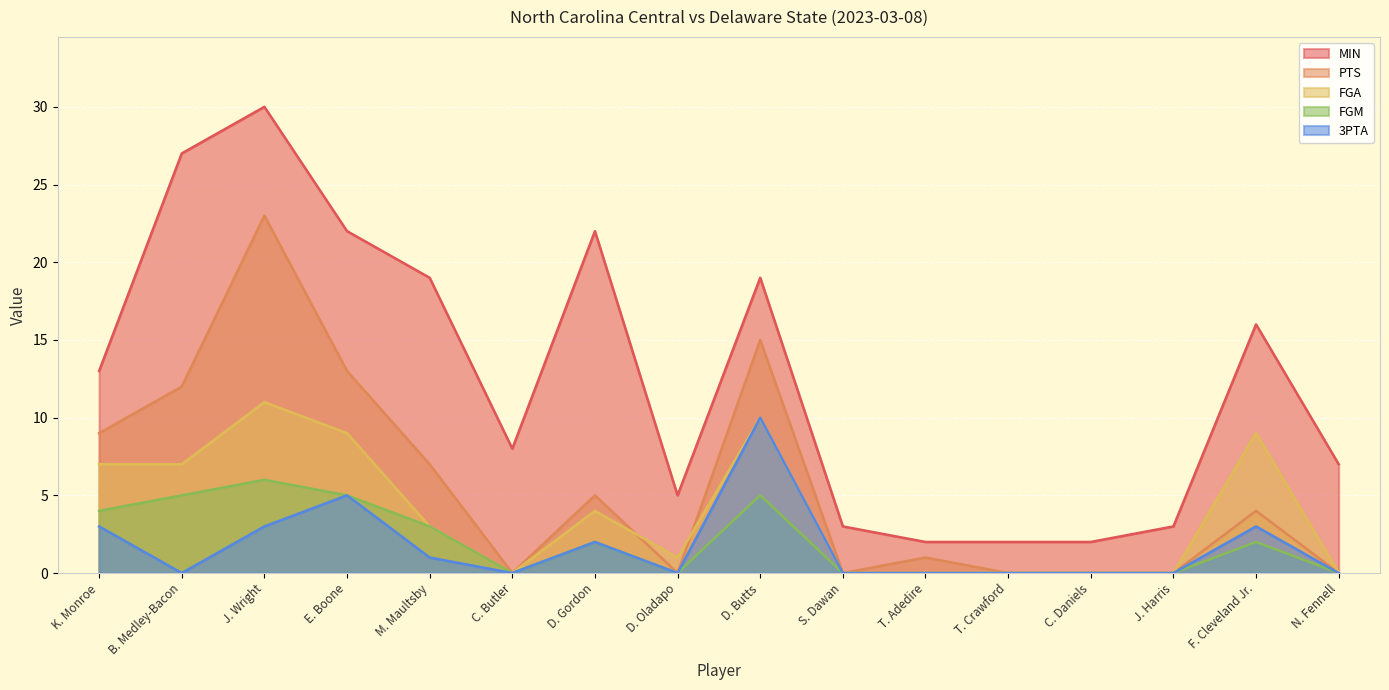

What is the label of the 5th point from the left?

M. Maultsby